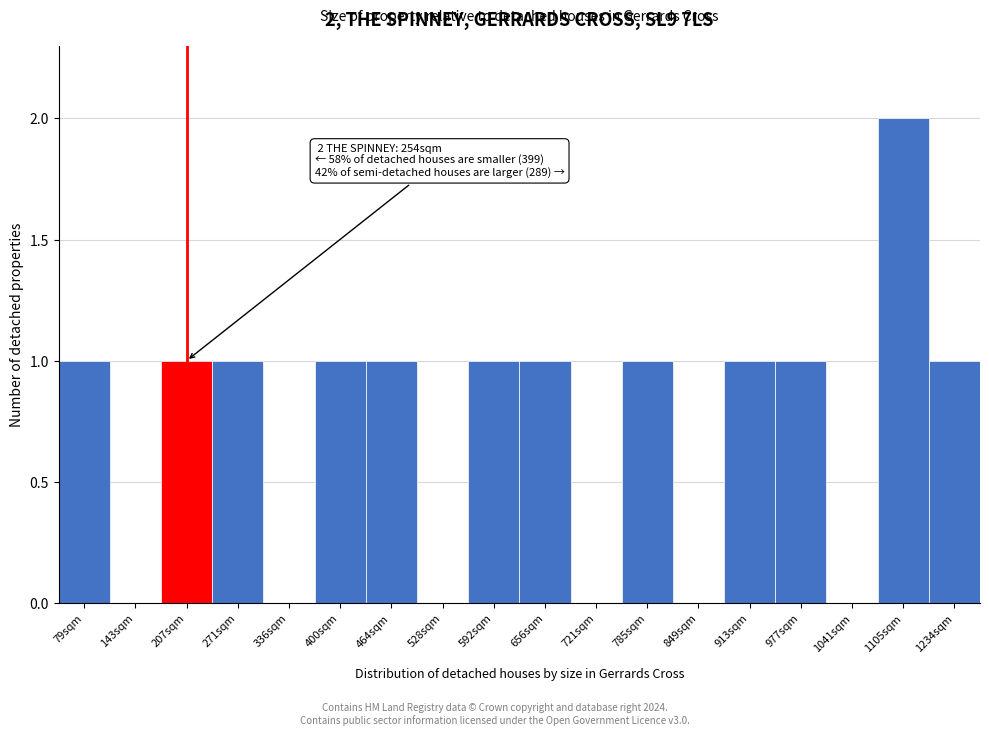

Reading left to right, extract all data points from this chart.

79sqm=1	143sqm=0	207sqm=1	271sqm=1	336sqm=0	400sqm=1	464sqm=1	528sqm=0	592sqm=1	656sqm=1	721sqm=0	785sqm=1	849sqm=0	913sqm=1	977sqm=1	1041sqm=0	1105sqm=2	1234sqm=1